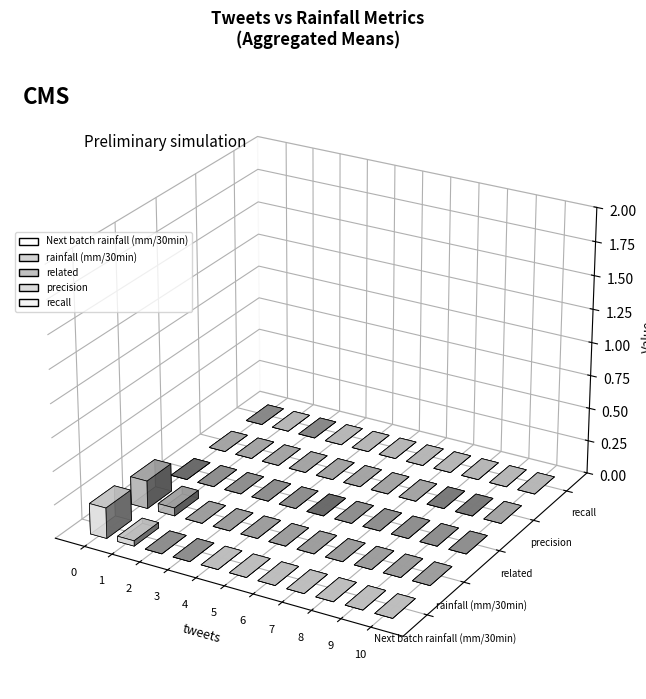

At 1, list the series in order from smallest to largest.

Next batch rainfall (mm/30min), rainfall (mm/30min), related, precision, recall